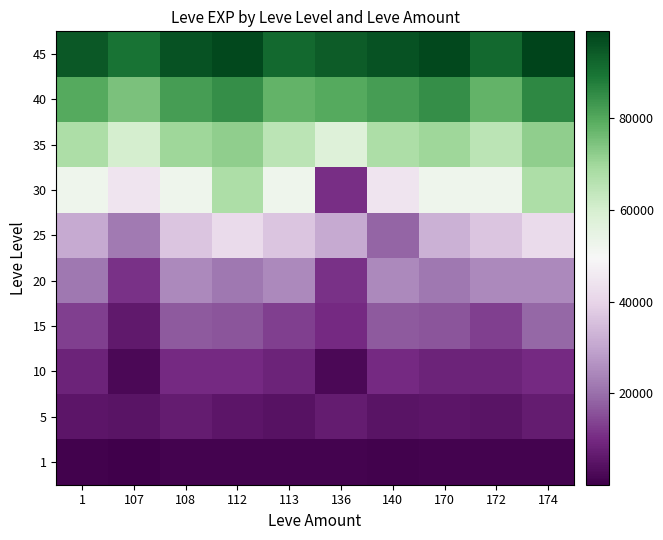

Between 174 and 170, which is larger?

174